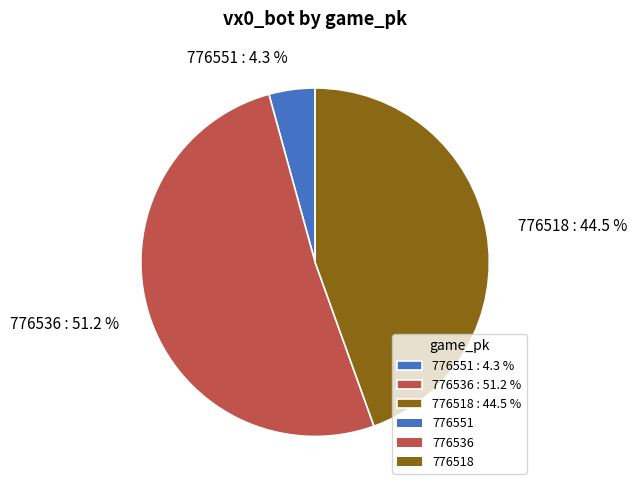

To the nearest percent, what portion does 776536 represent?

51%